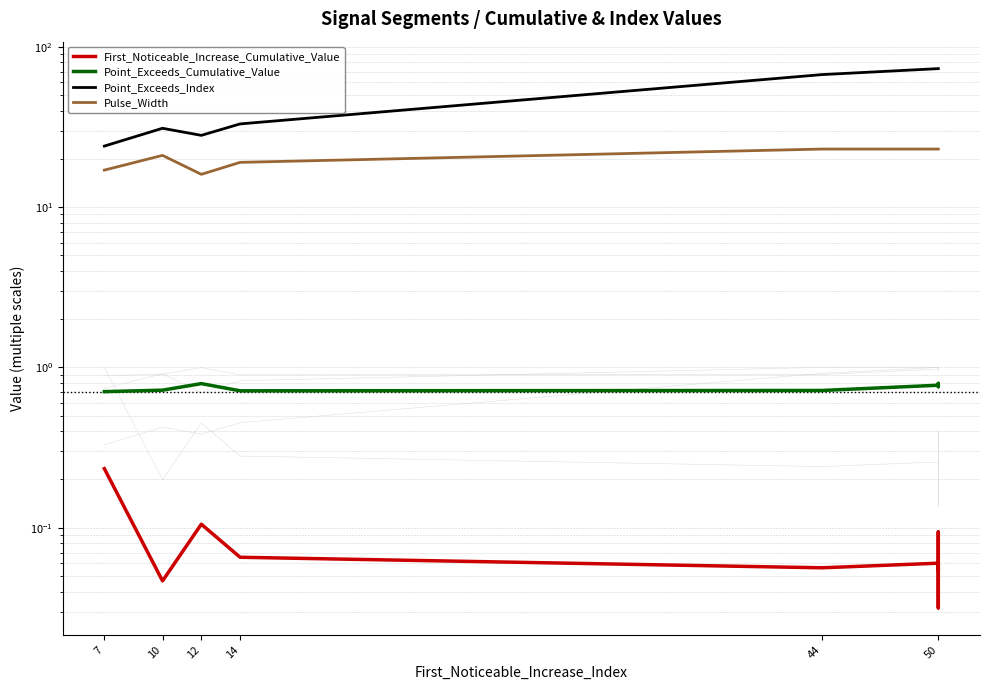

True or false: Pulse_Width has a value of 23.0 at 44.

True